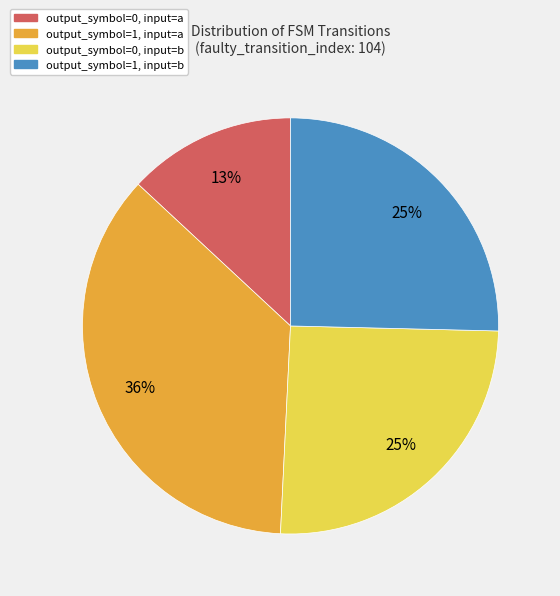

Which slice is the smallest?

output_symbol=0, input=a